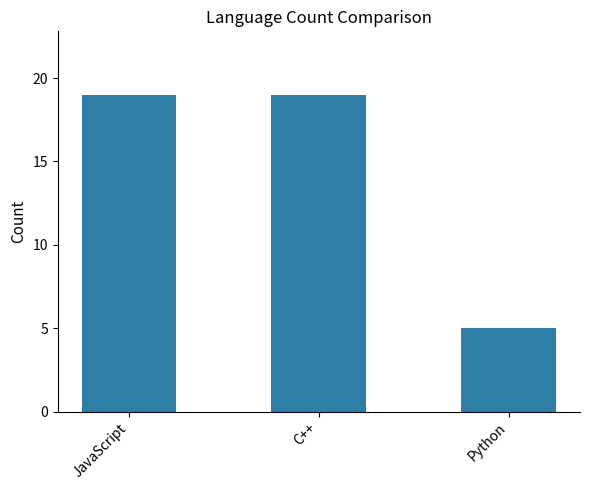

Is it true that the value at Python is 5?

True